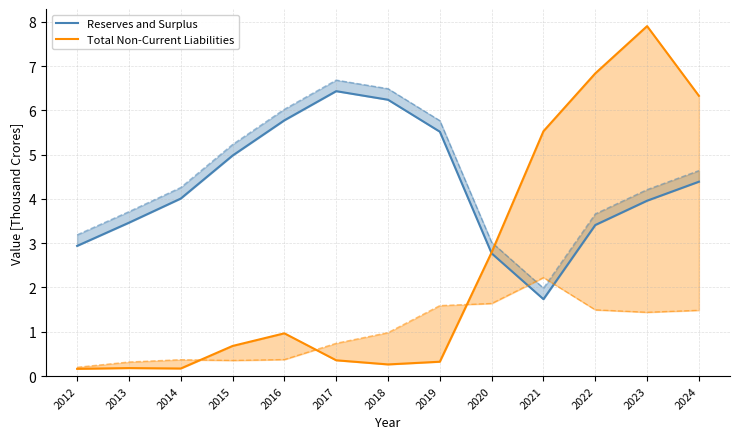

Is the value of Total Non-Current Liabilities at 2022 greater than the value of Reserves and Surplus at 2018?

Yes